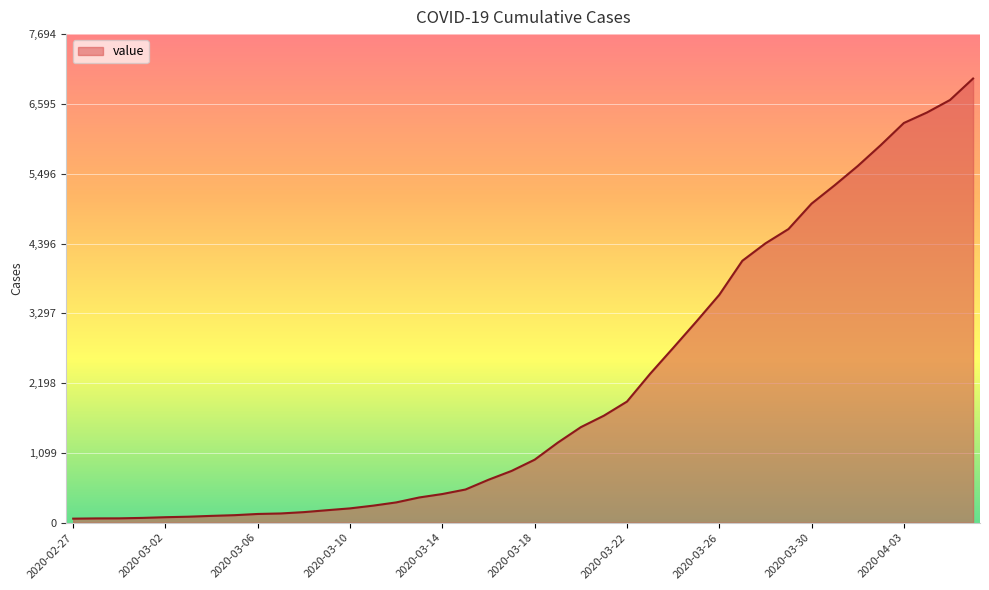

What is the difference between the maximum and minimum values?

6931